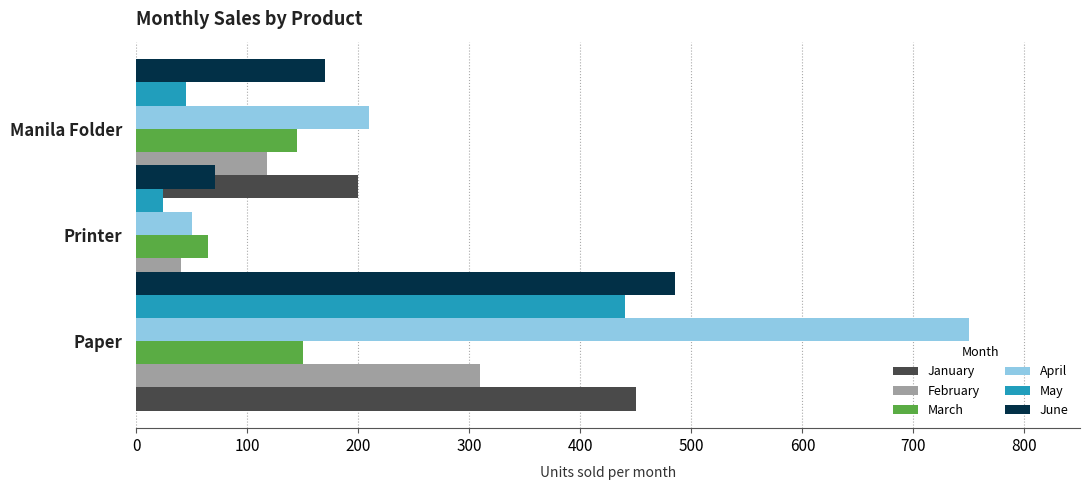

List the series in order of their peak value, lowest first.

March, February, May, January, June, April